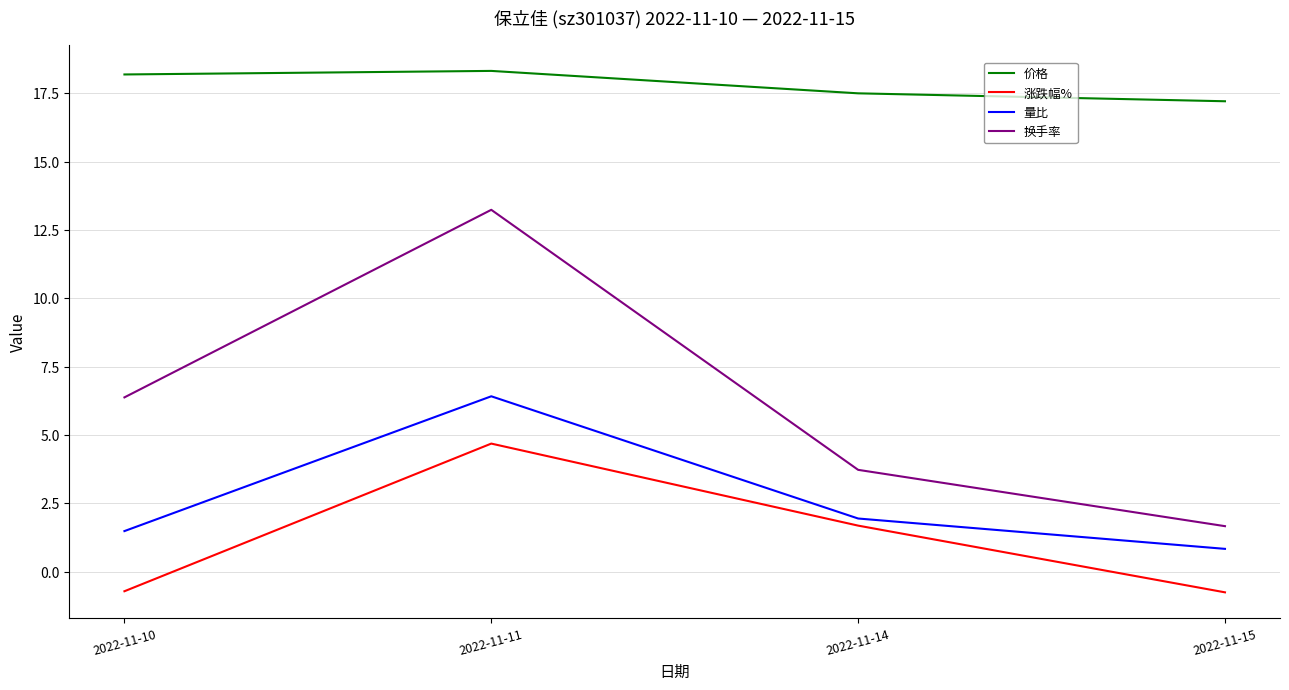

At which label does 价格 reach its minimum?

2022-11-15